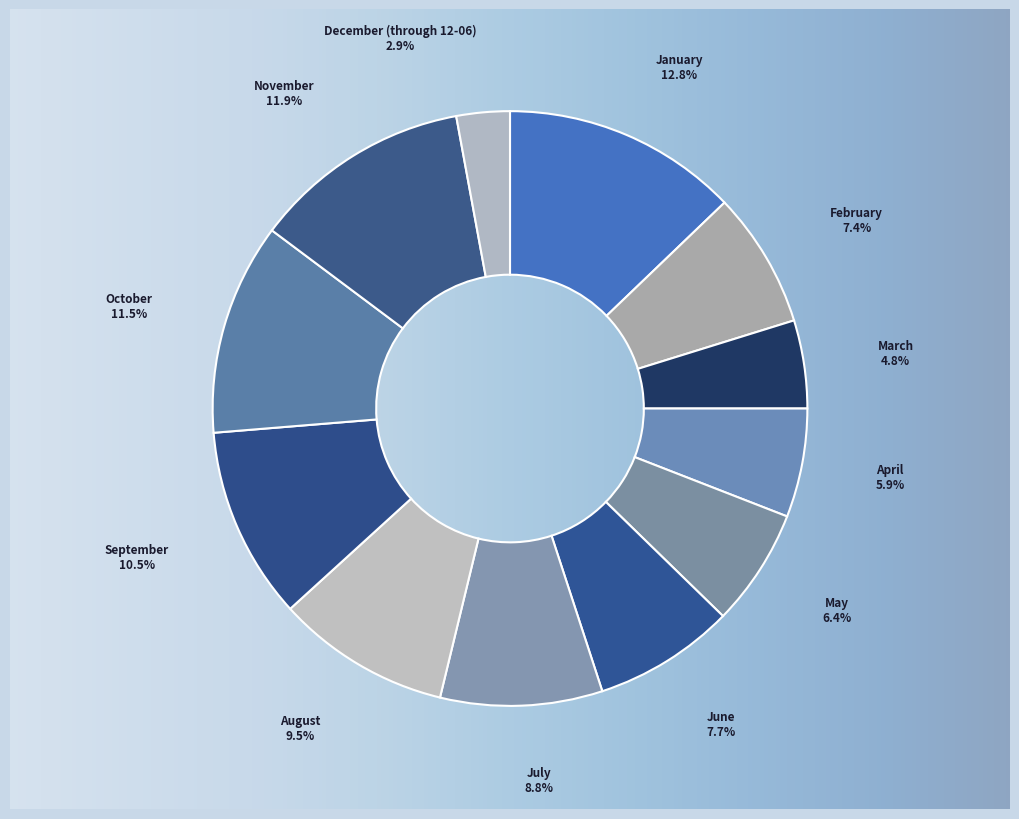

How many segments does this pie chart have?

12